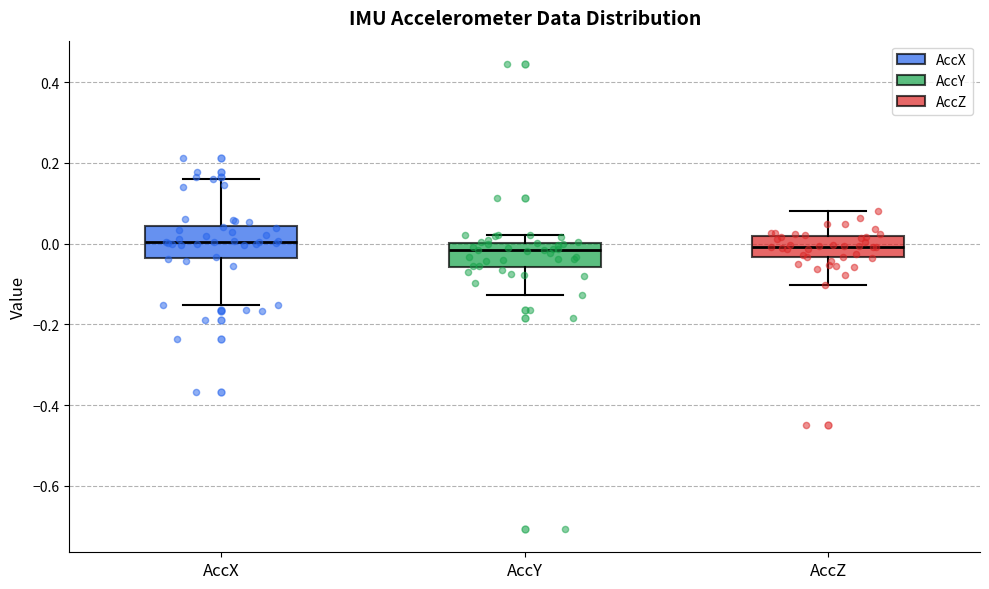

Reading left to right, transcribe this box plot: for each box, give where its median line is, the range the box spans, and where its two whiskers end, as read against the y-axis. The values are not printed on the chart, so give them approximately, as read against the axis.

AccX: median 0.00, box -0.04 to 0.04, whiskers -0.16 to 0.16
AccY: median -0.02, box -0.06 to 0.00, whiskers -0.12 to 0.02
AccZ: median 0.00, box -0.04 to 0.02, whiskers -0.10 to 0.08